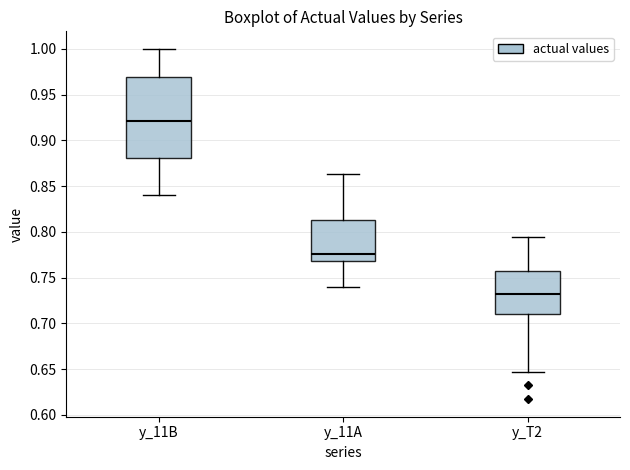

Comparing the boxes themselves (not the whiskers), which one is the tallest?

y_11B